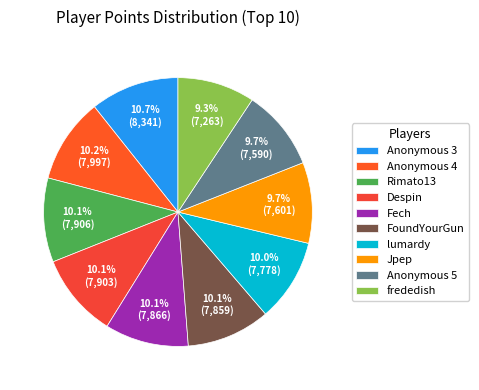

To the nearest percent, what is the average slice percentage?

10%